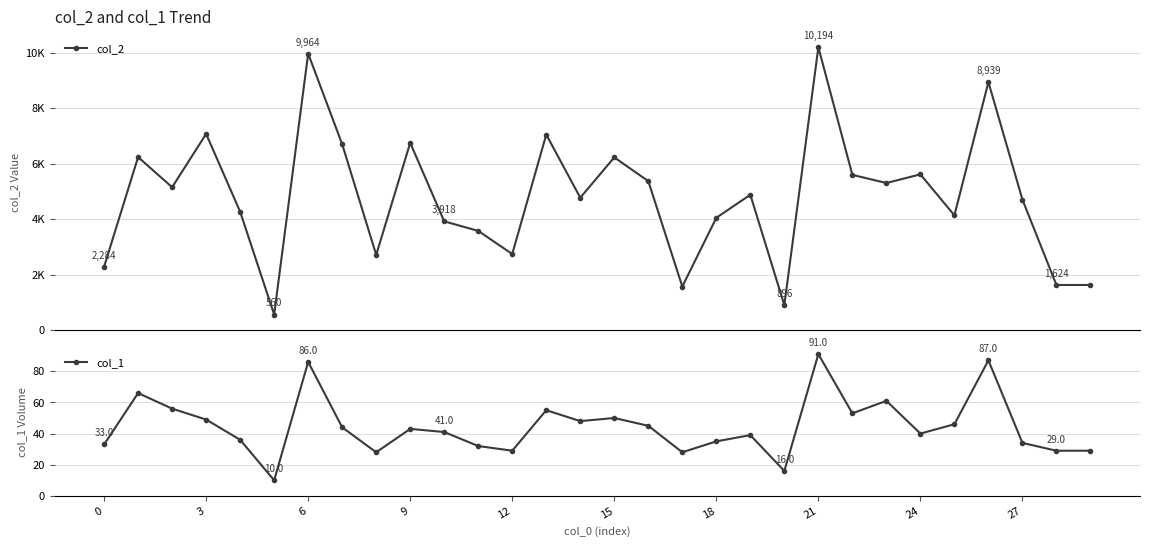

Reading left to right, list all the values displayed in this chart.

col_2: 2284	6235	5148	7071	4265	560	9964	6699	2710	6749	3918	3574	2740	7047	4770	6224	5368	1568	4046	4878	896	10194	5594	5300	5612	4134	8939	4700	1624	1624
col_1: 33	66	56	49	36	10	86	44	28	43	41	32	29	55	48	50	45	28	35	39	16	91	53	61	40	46	87	34	29	29